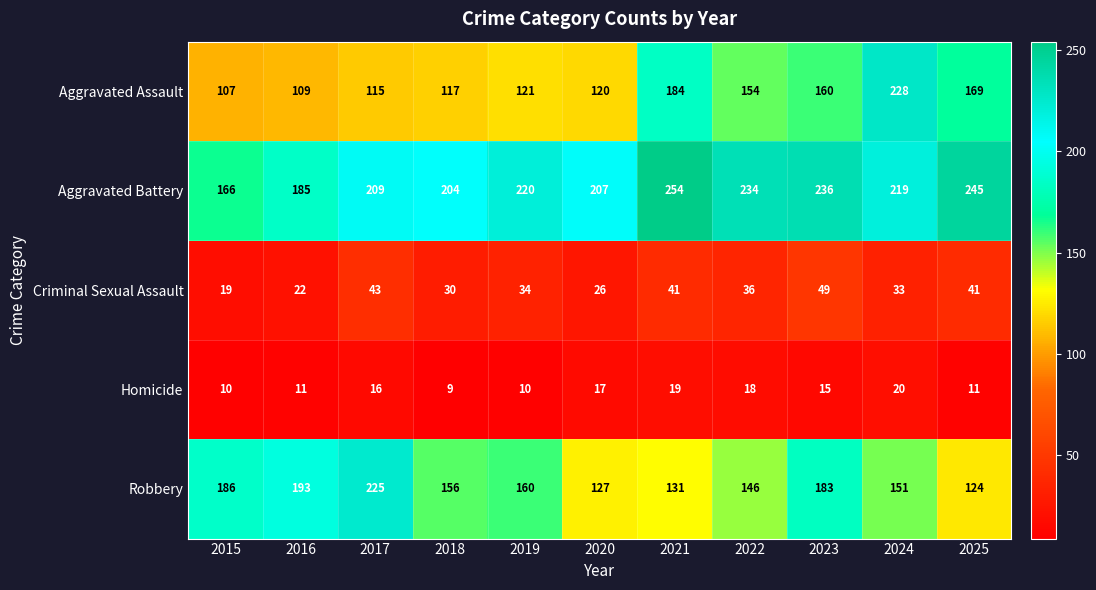

Count the number of data series in this chart.

5